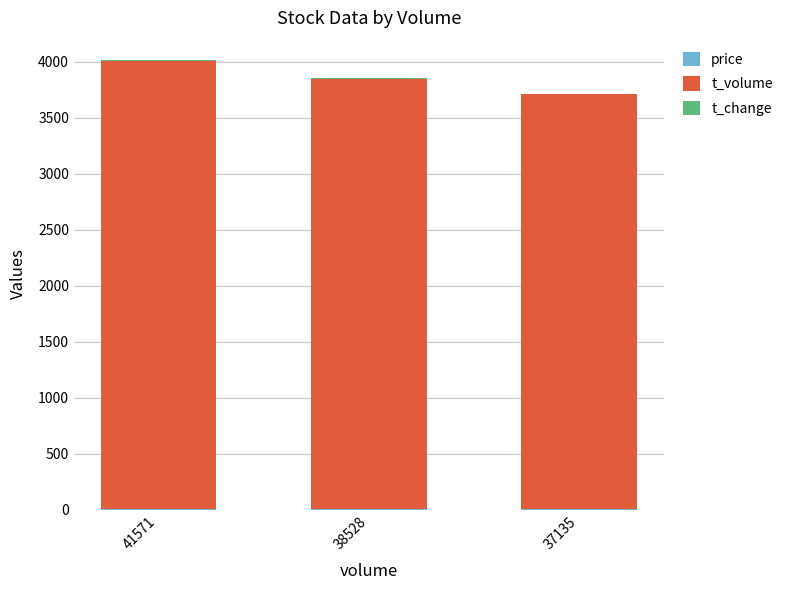

How many distinct data groups are displayed?

3